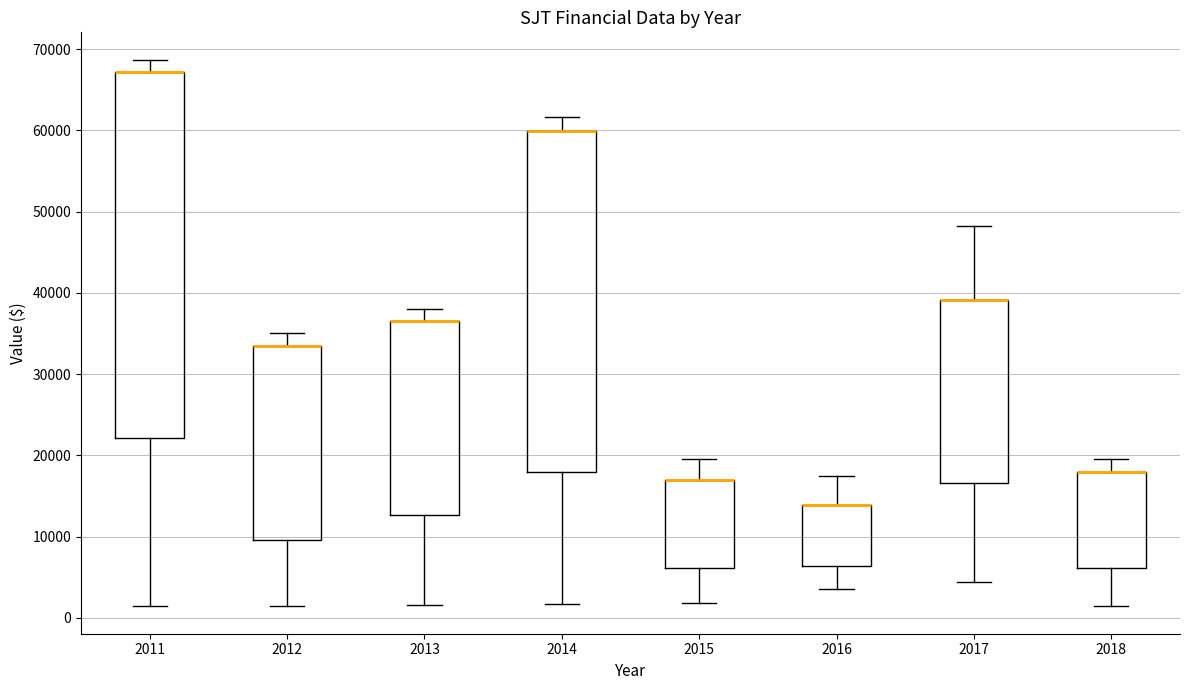

Comparing the boxes themselves (not the whiskers), which one is the tallest?

2011